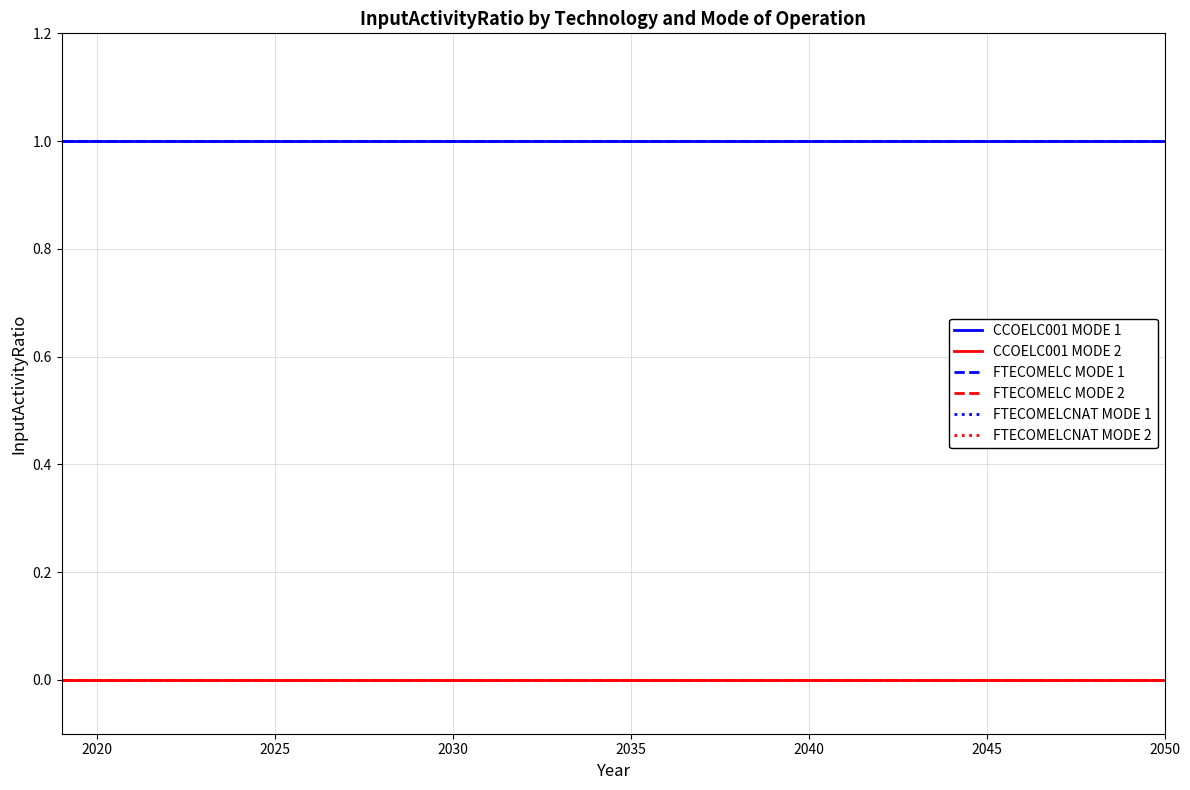

Does the chart display data point markers on the line(s)?

No